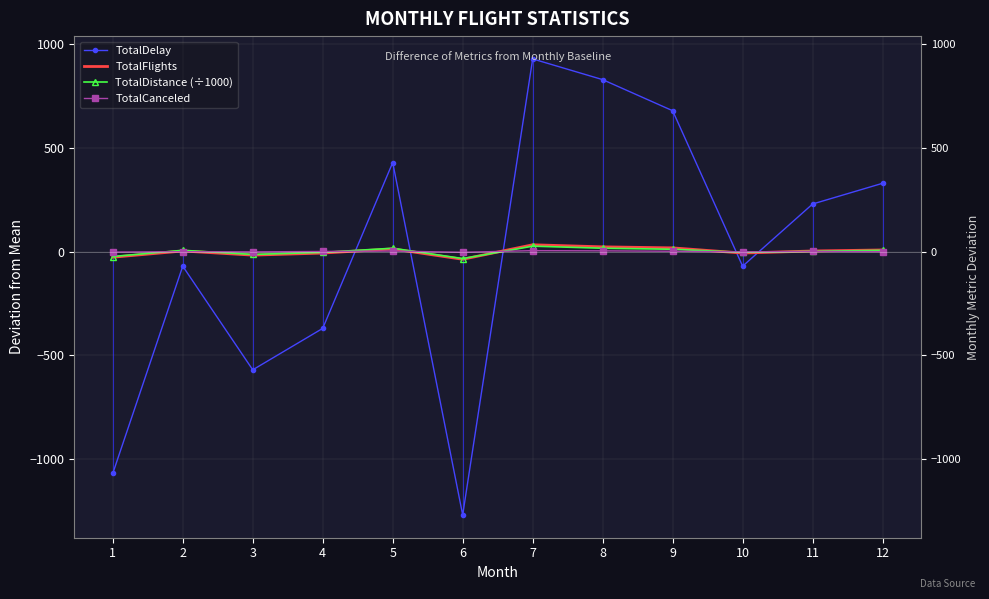

What is the total value across all series at 6?

-1346.2